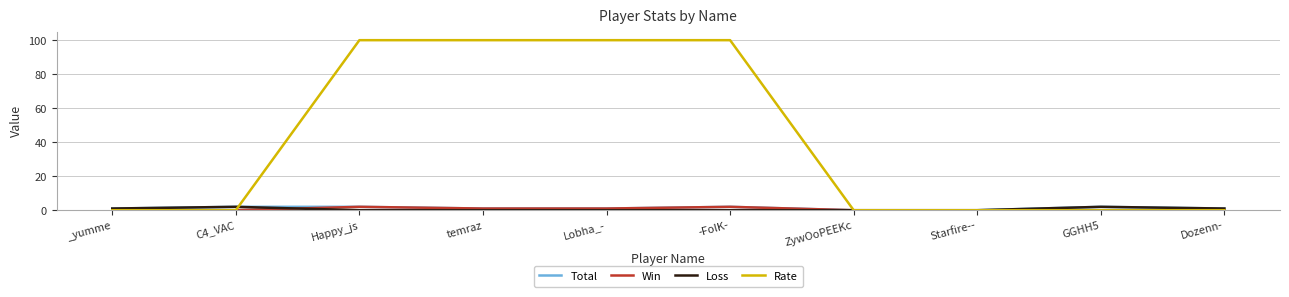

True or false: Rate has a value of 100 at -FolK-.

True